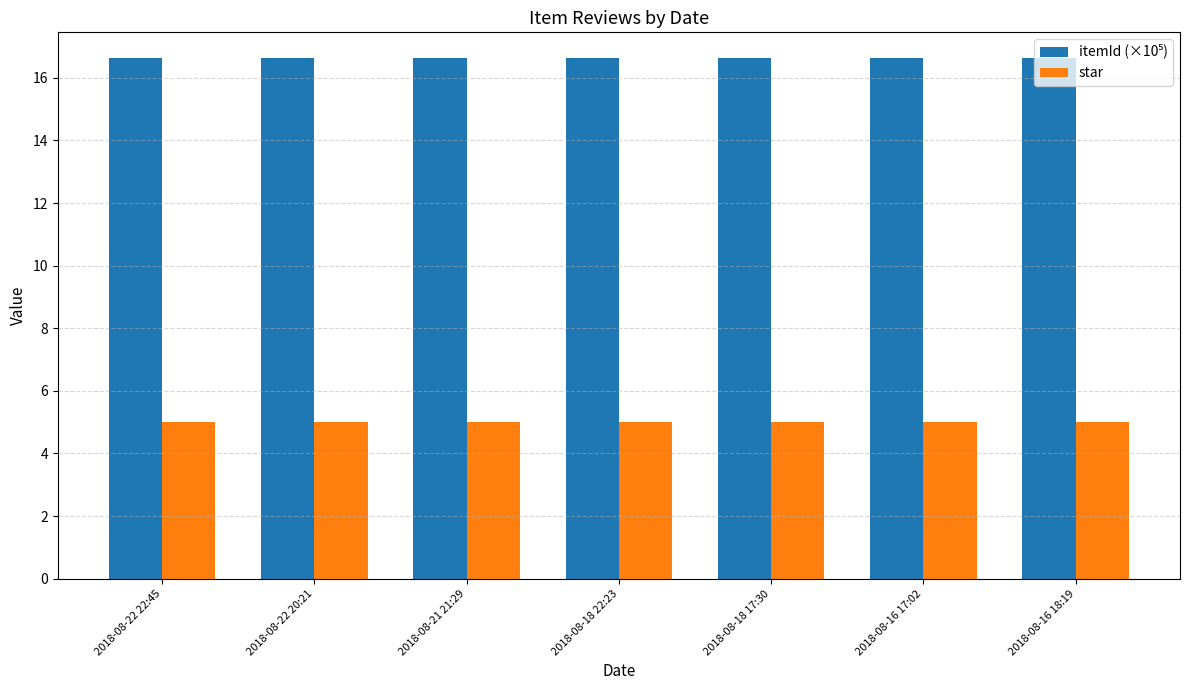

Count the number of data series in this chart.

2